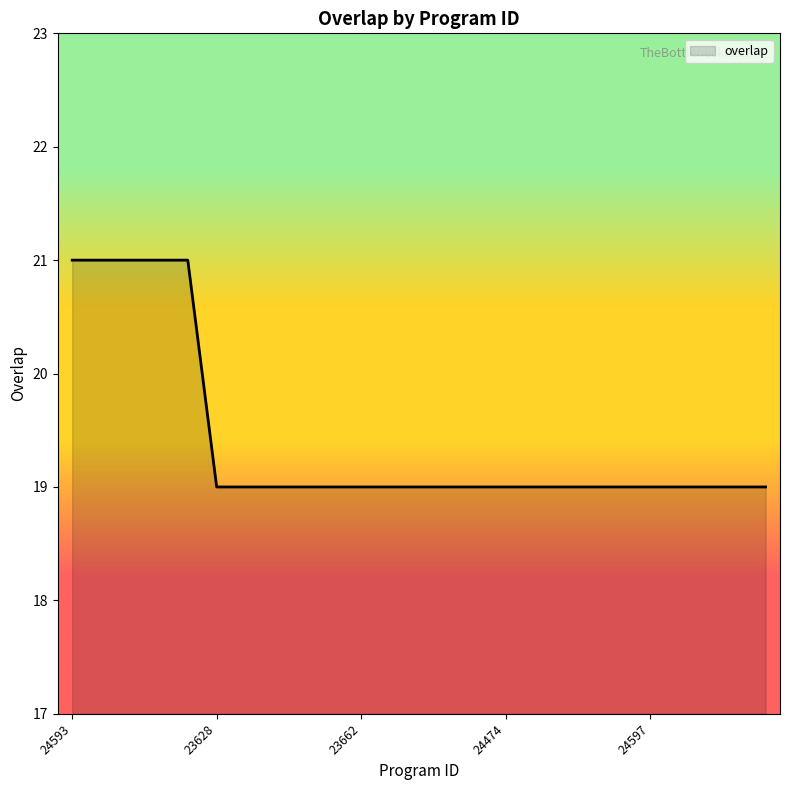

What is the smallest value displayed?

19